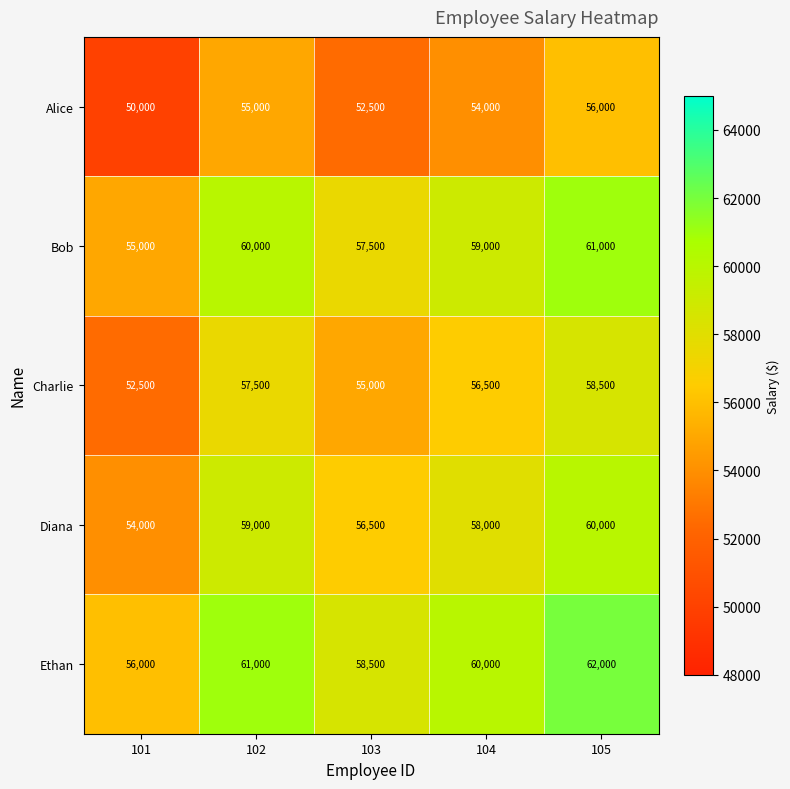

Rank the series at 103 from lowest to highest value.

Alice, Charlie, Diana, Bob, Ethan